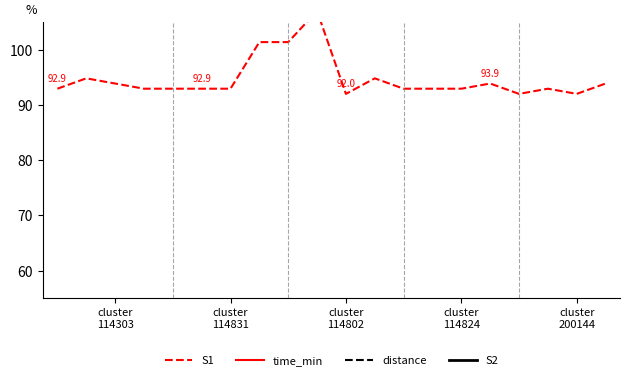

True or false: S2 and S1 intersect in this chart.

False